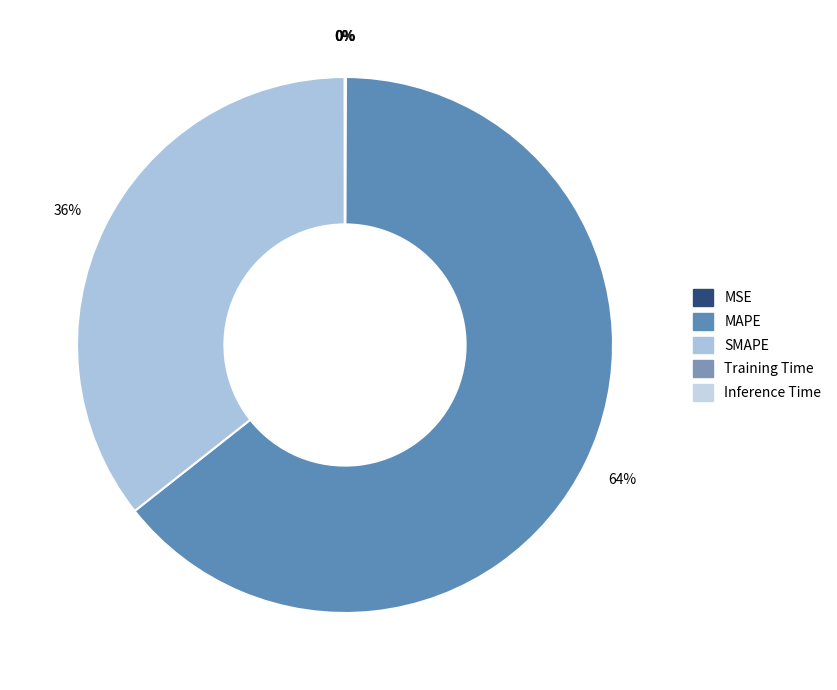

What is the smallest slice in the pie chart?

Training Time